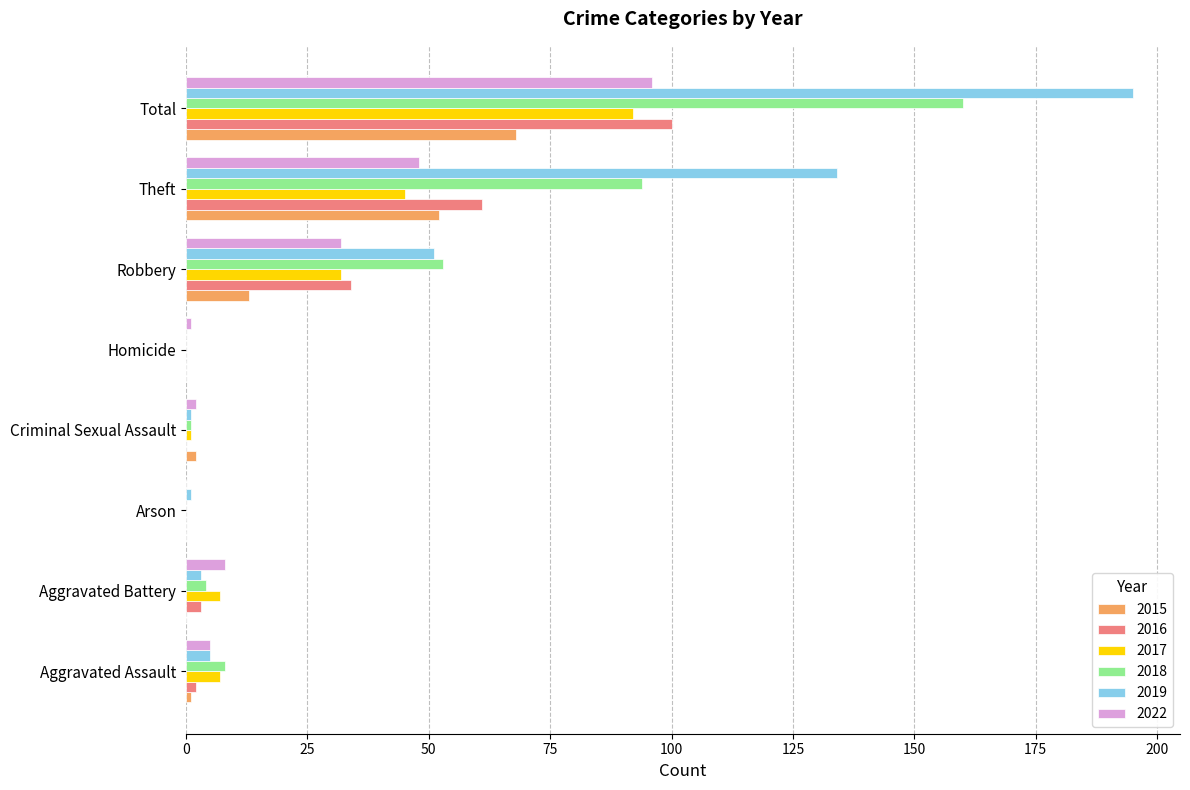

Which series has the largest total across all categories?

2019